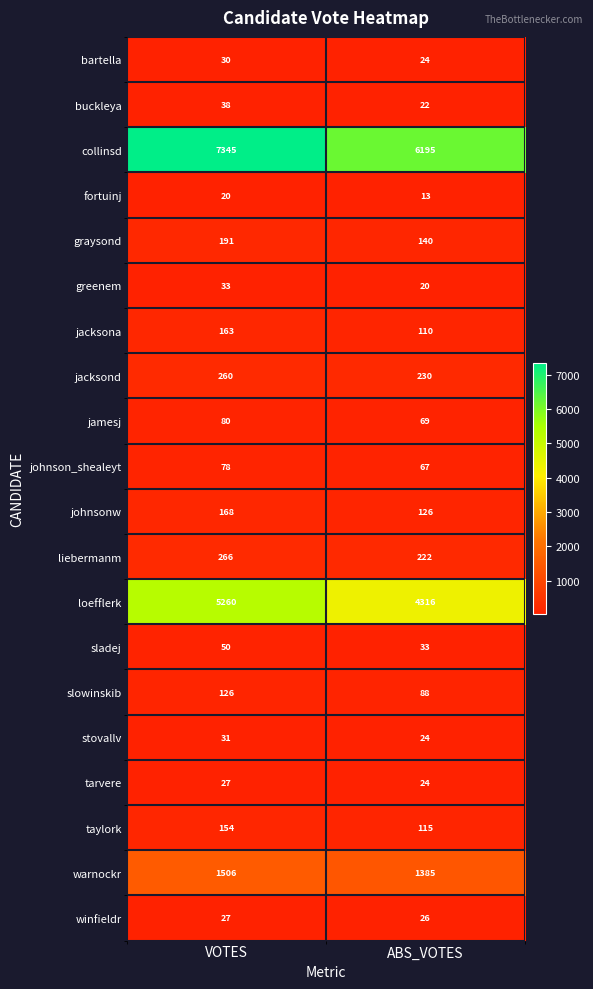

Rank the categories by liebermanm value from highest to lowest.

VOTES, ABS_VOTES